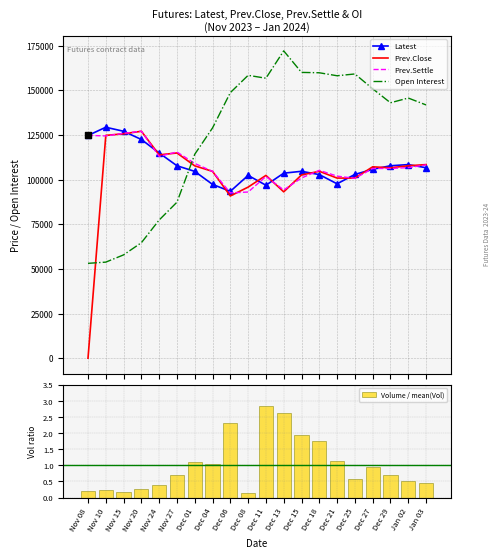

Which series reaches the maximum Y coordinate?

Open Interest